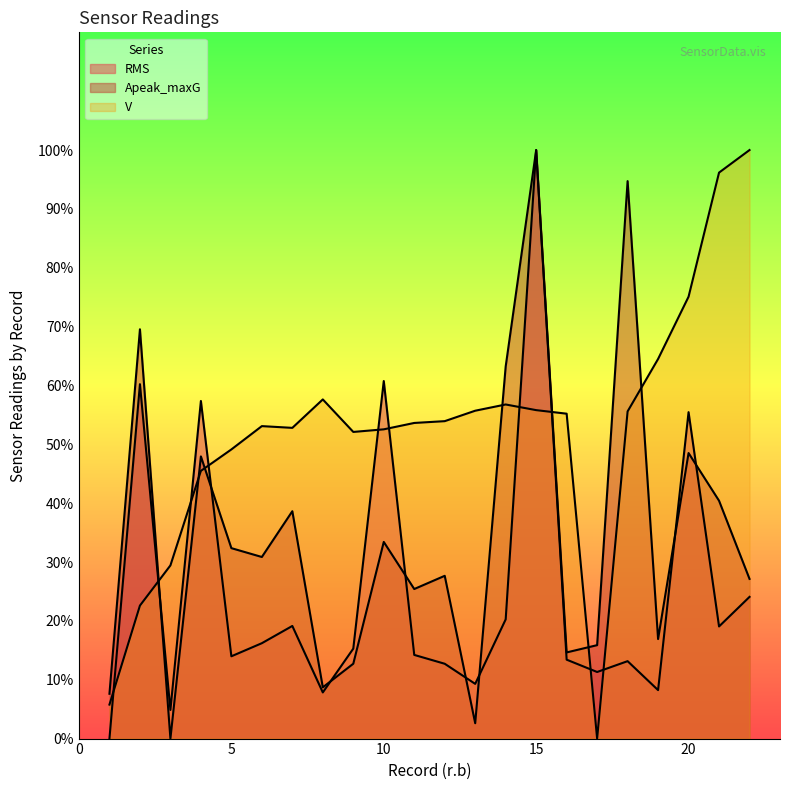

What is the value of the RMS point at the 14th from the left?

20.3